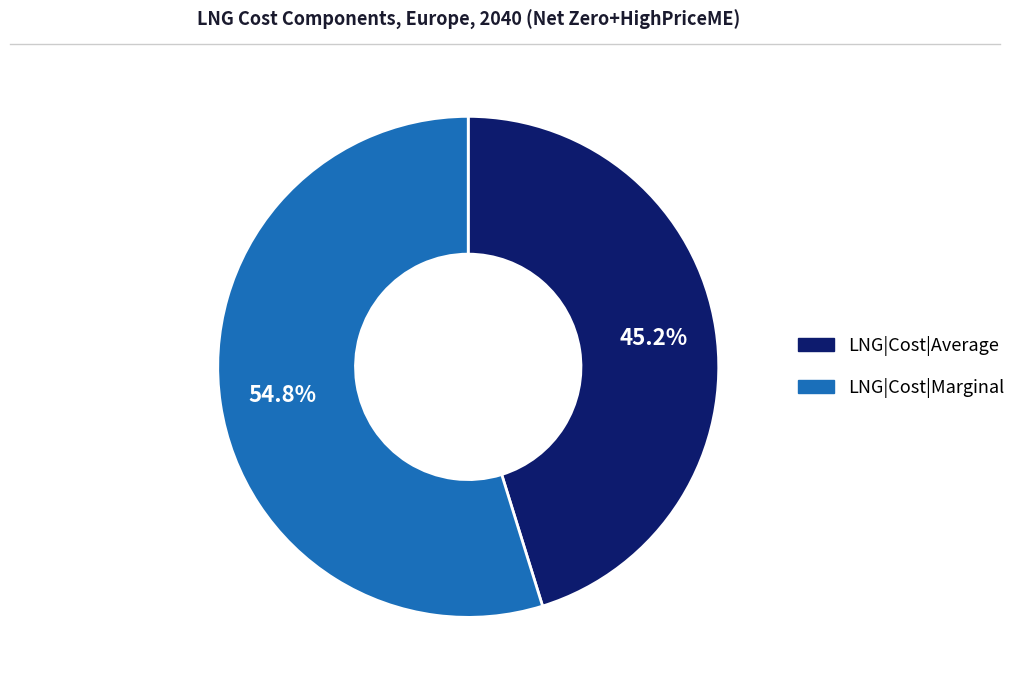

Is there any slice that represents more than half of the pie?

Yes